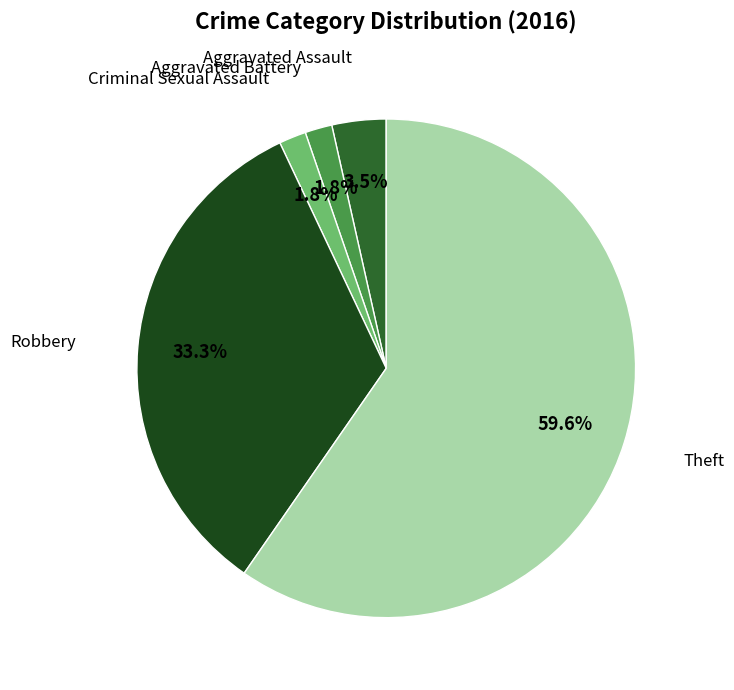

Is there a majority slice in this chart?

Yes